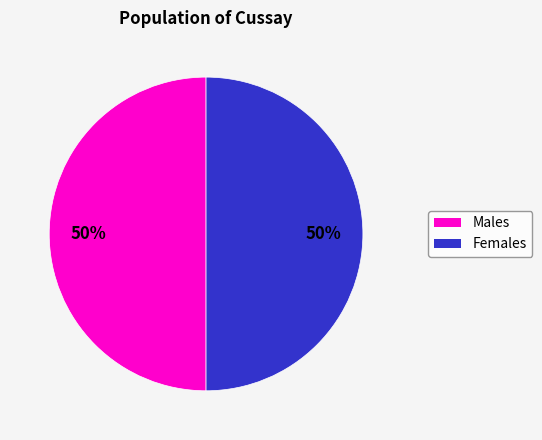

To the nearest percent, what is the average slice percentage?

50%